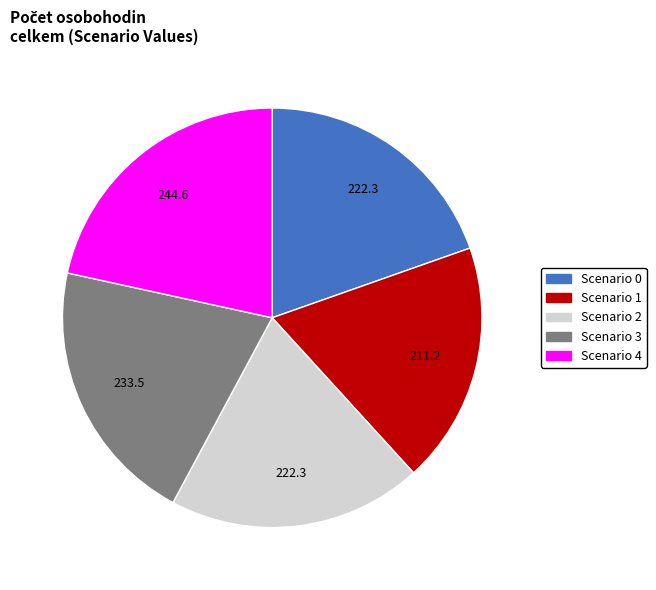

Count the number of slices in the pie.

5